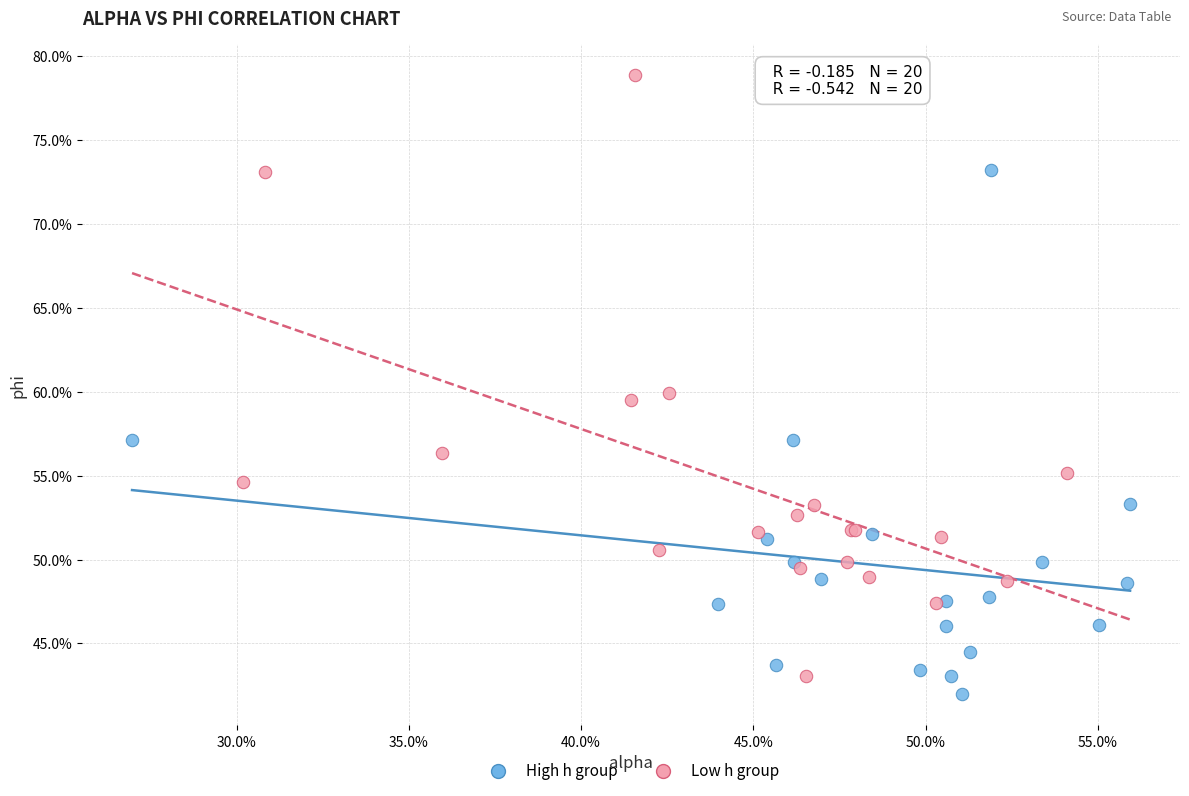

What are all the series names shown in the legend?

High h group, Low h group